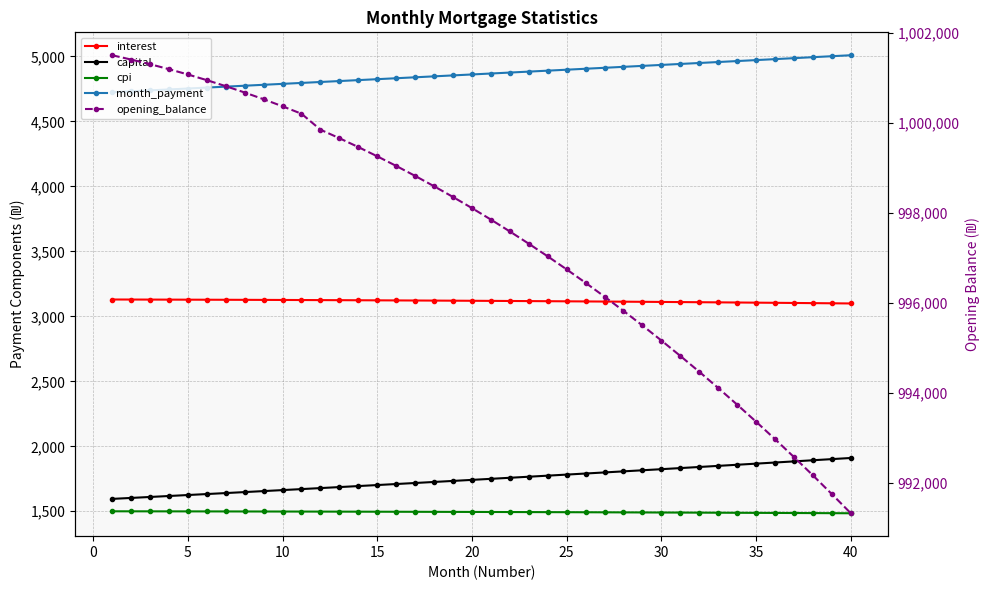

The value of capital at 30 is 3035.7. True or false?

False